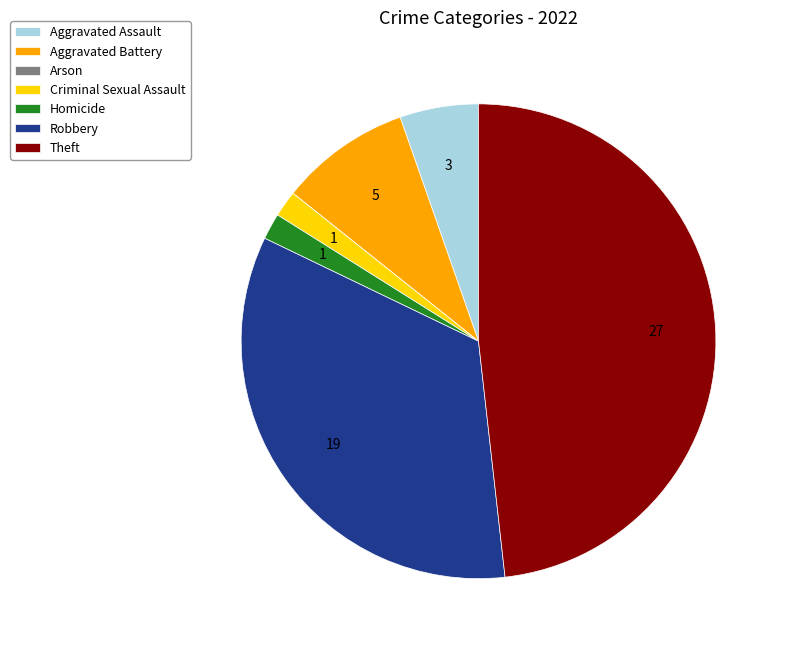

Does any single category account for the majority?

No